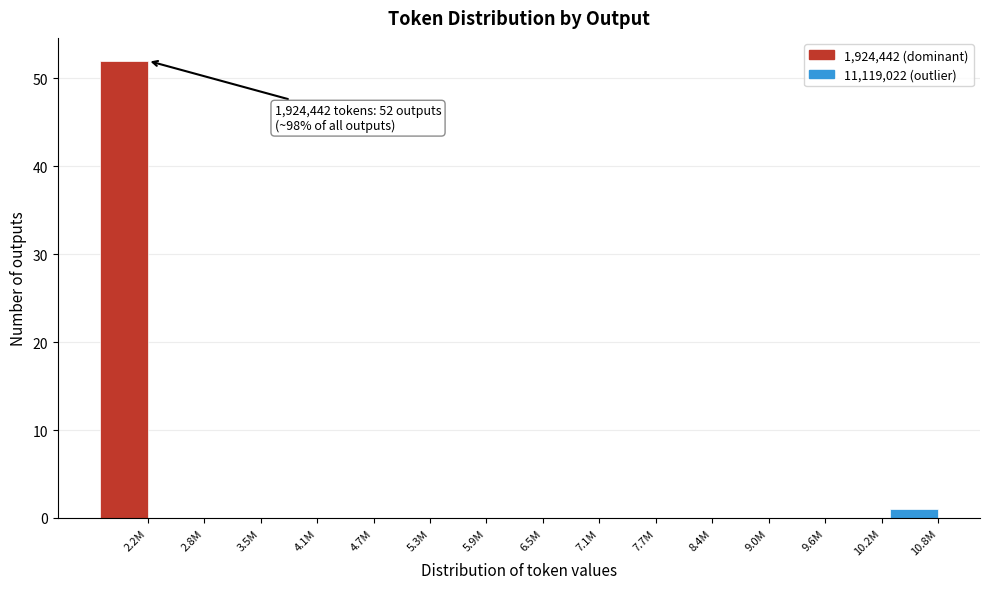

What is the sum of the values at 2.2M and 7.7M?

52